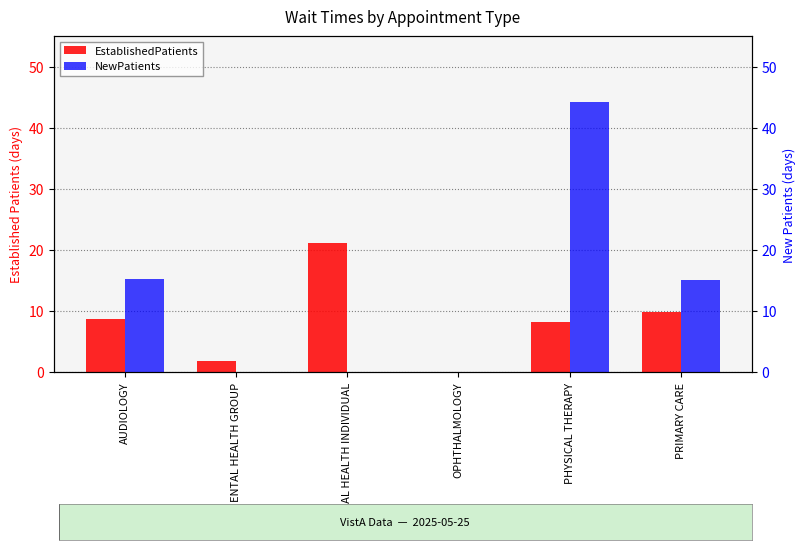

Is the value of NewPatients at AUDIOLOGY greater than the value of EstablishedPatients at PRIMARY CARE?

Yes